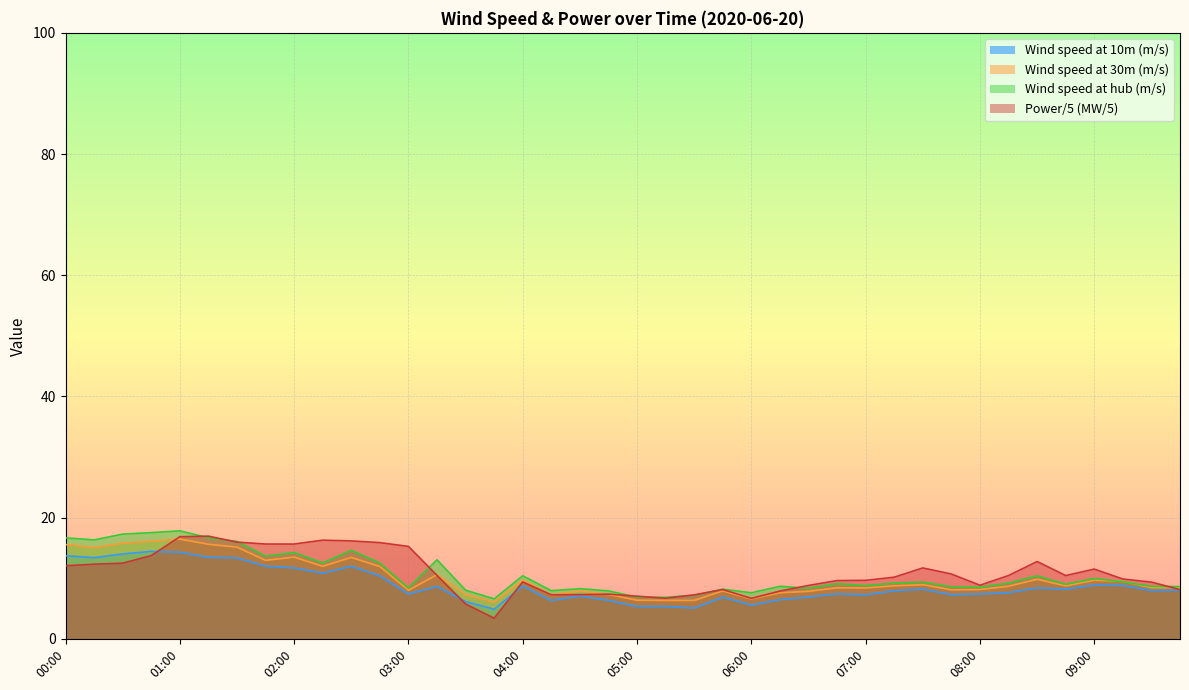

Where is Power (MW) nearest to the value 10?

09:15